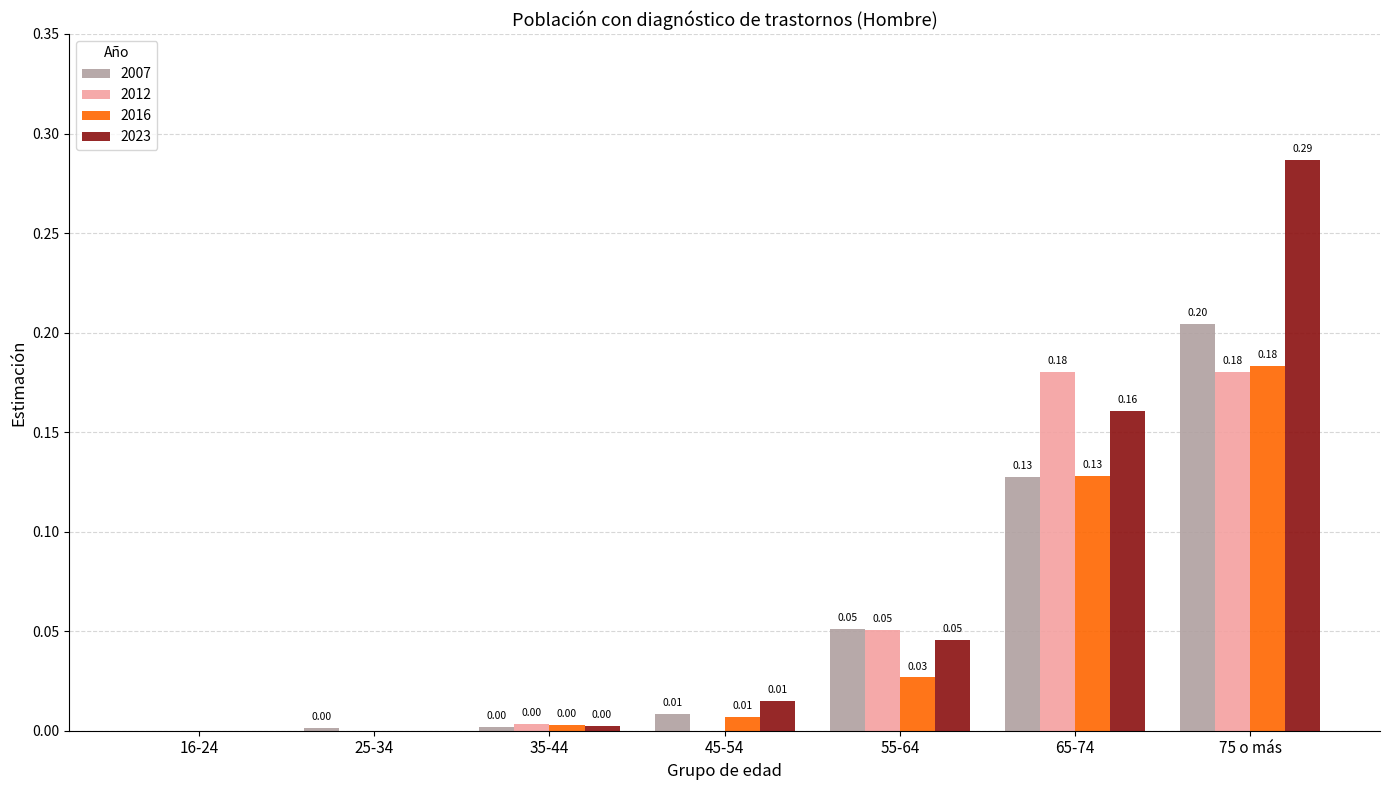

What is the sum of all 2012 values?

0.4